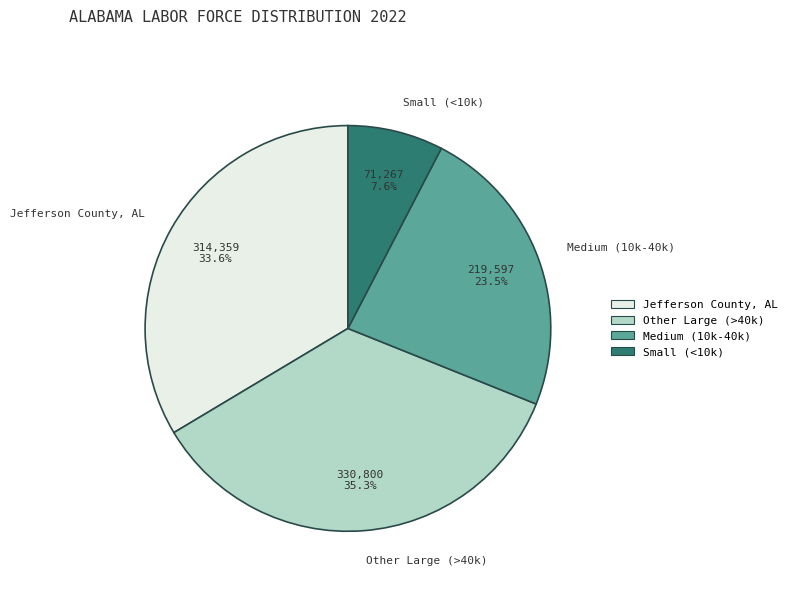

Rank the categories by value from lowest to highest.

Small (<10k), Medium (10k-40k), Jefferson County, AL, Other Large (>40k)